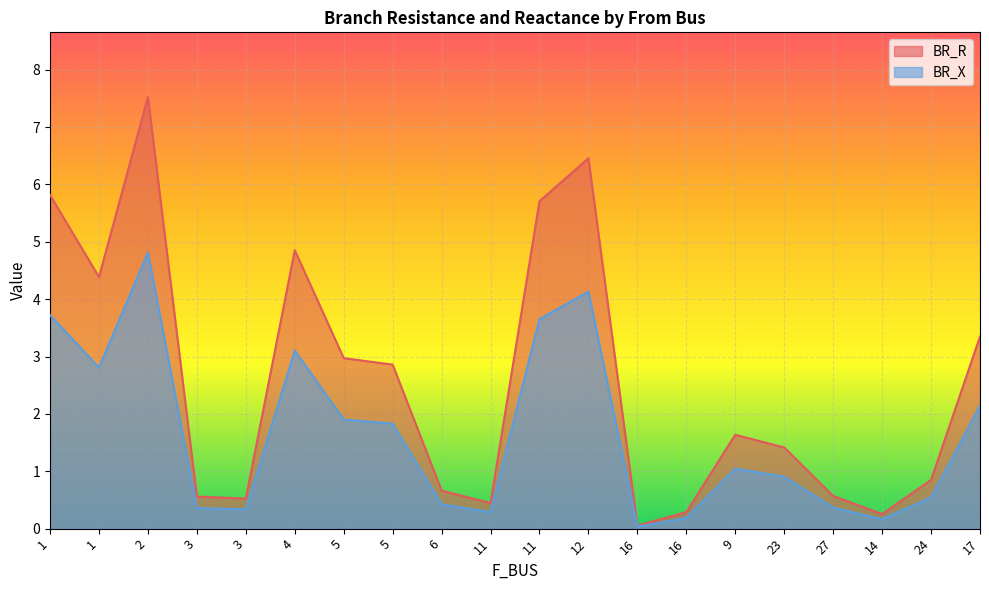

What is the sum of the BR_R values at 11 and 16?

3.7